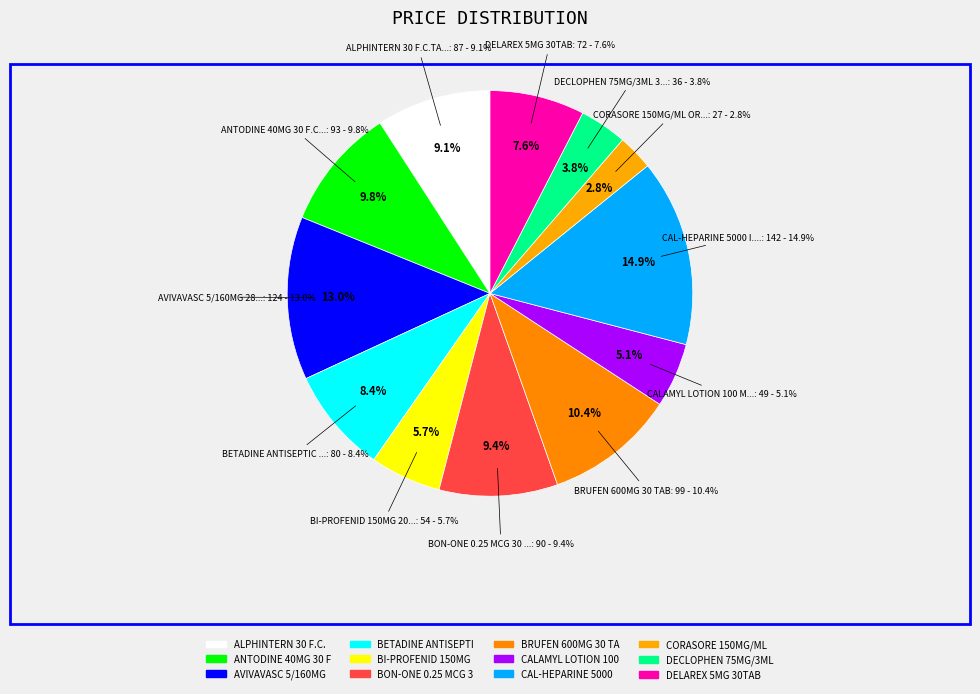

Does BETADINE ANTISEPTIC SOLN. 10% 120 ML represent more than half of the total?

No